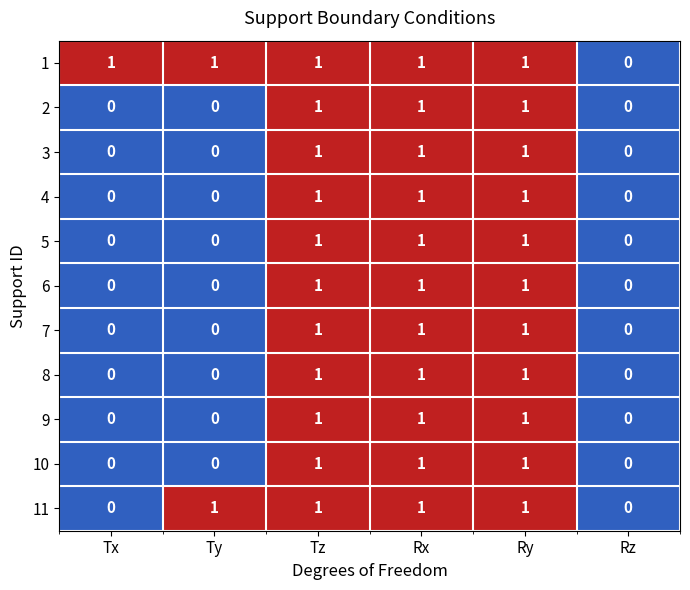

The value of 11 at Rx is 0. True or false?

False